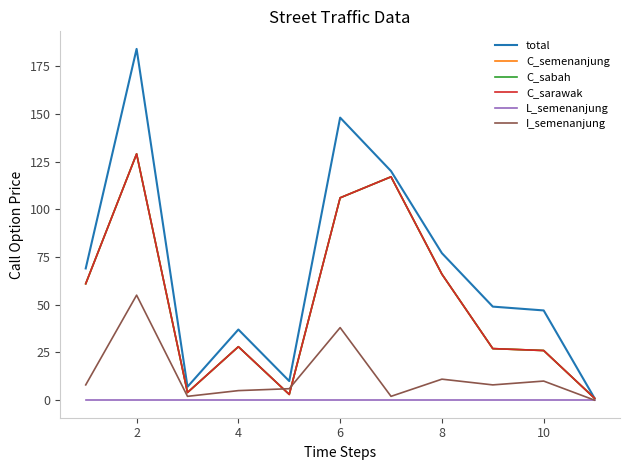

Is this an area chart (filled region under the line)?

No